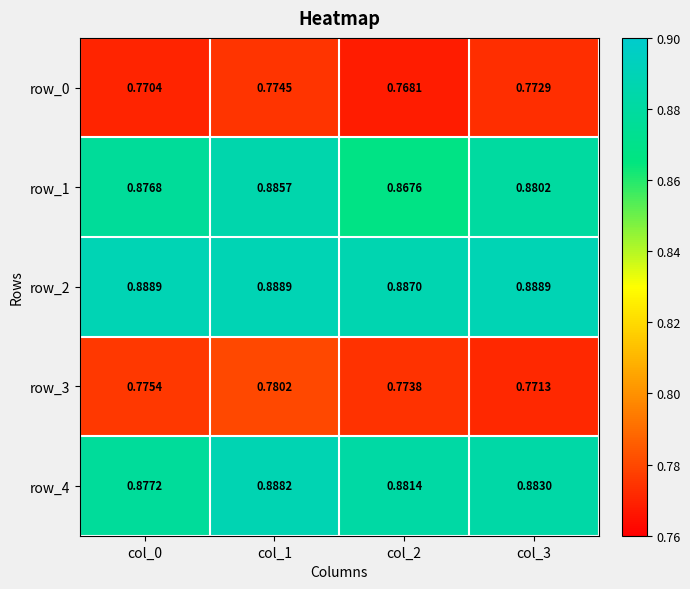

How many distinct data groups are displayed?

5